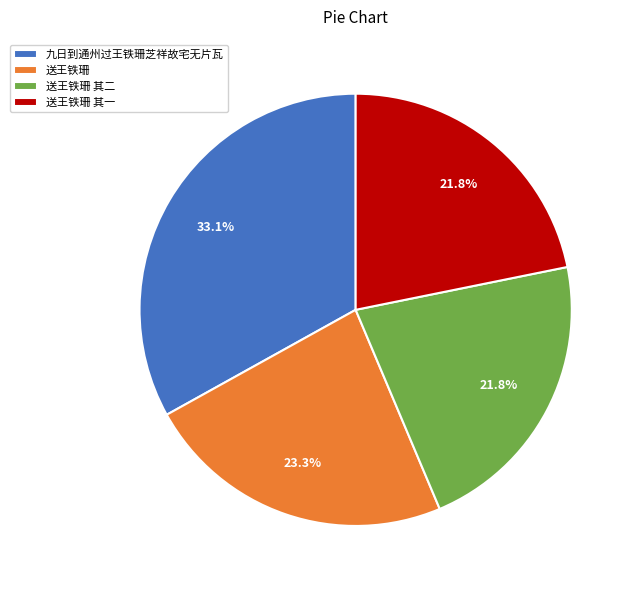

Combined, do 送王铁珊 其一 and 送王铁珊 account for over 50%?

No